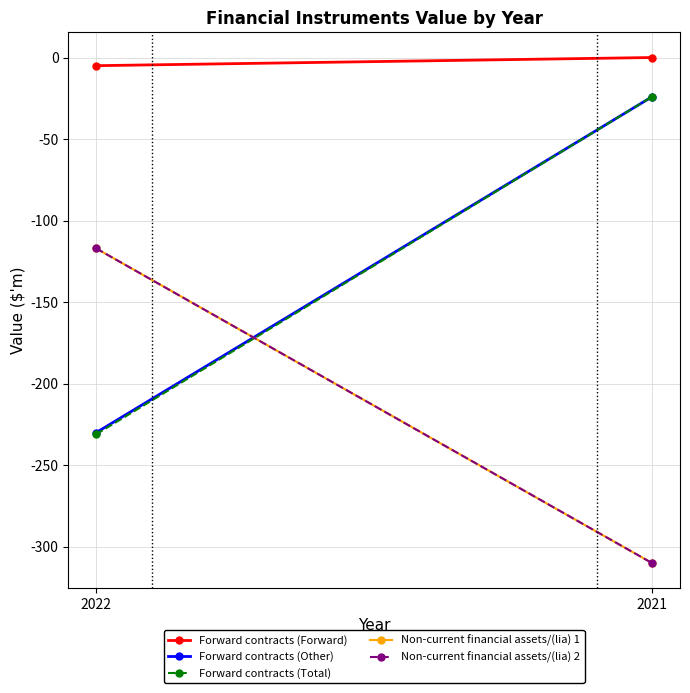

What is the value of the Forward contracts (Other) point at the 2nd from the left?

-24